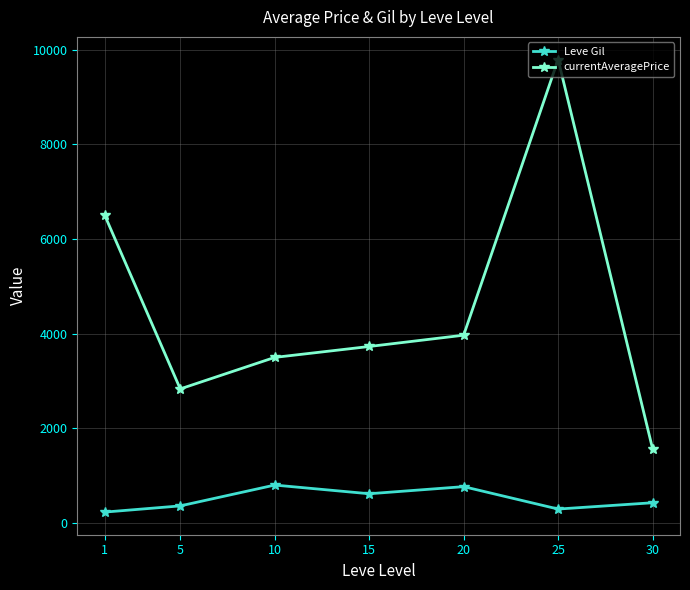

At 15, list the series in order from largest to smallest.

currentAveragePrice, Leve Gil